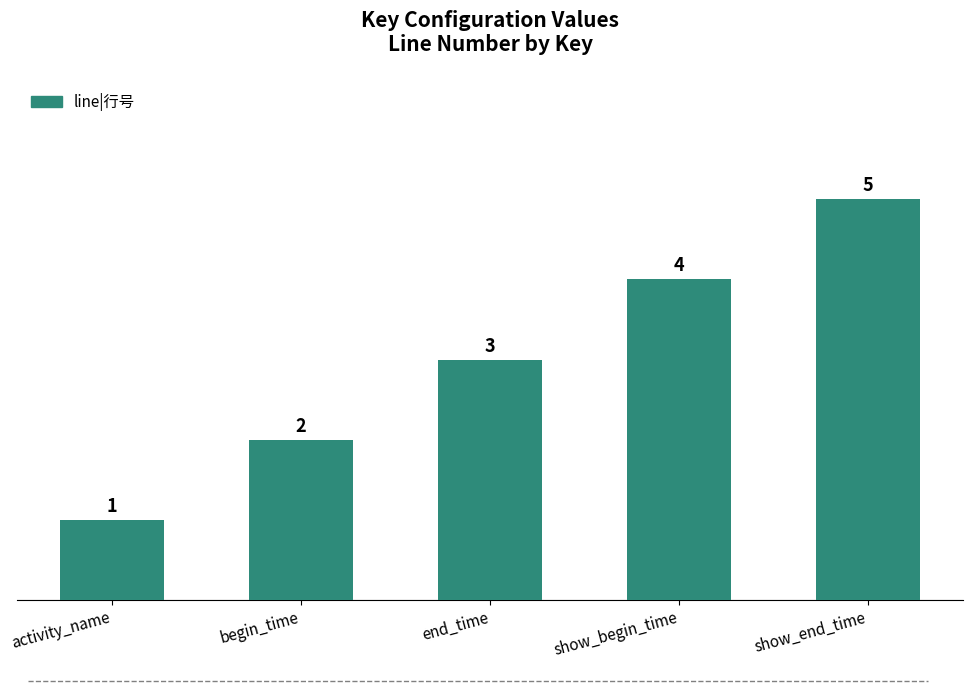

What is the maximum value shown in the chart?

5